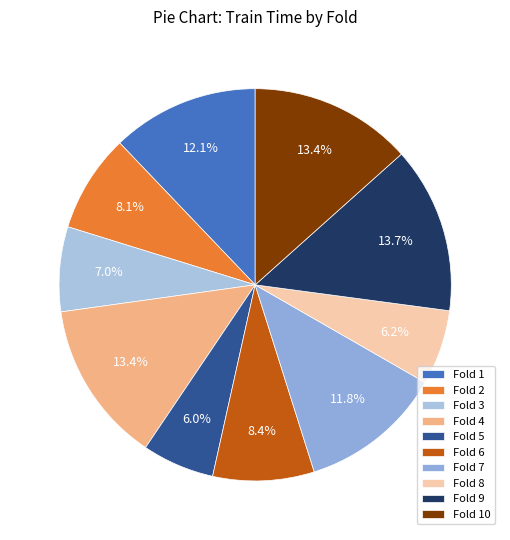

How many slices are in this pie chart?

10